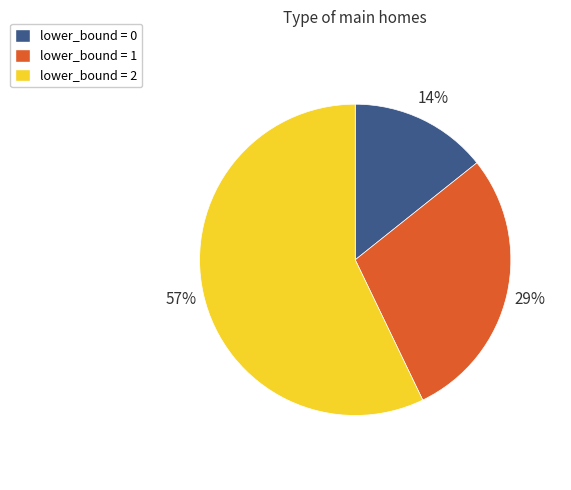

To the nearest percent, what is the difference between the largest and smallest slice percentages?

43%